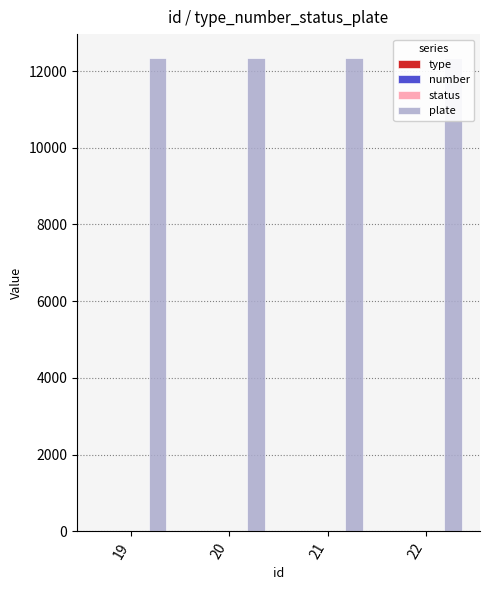

What is the highest value of the status series?

1